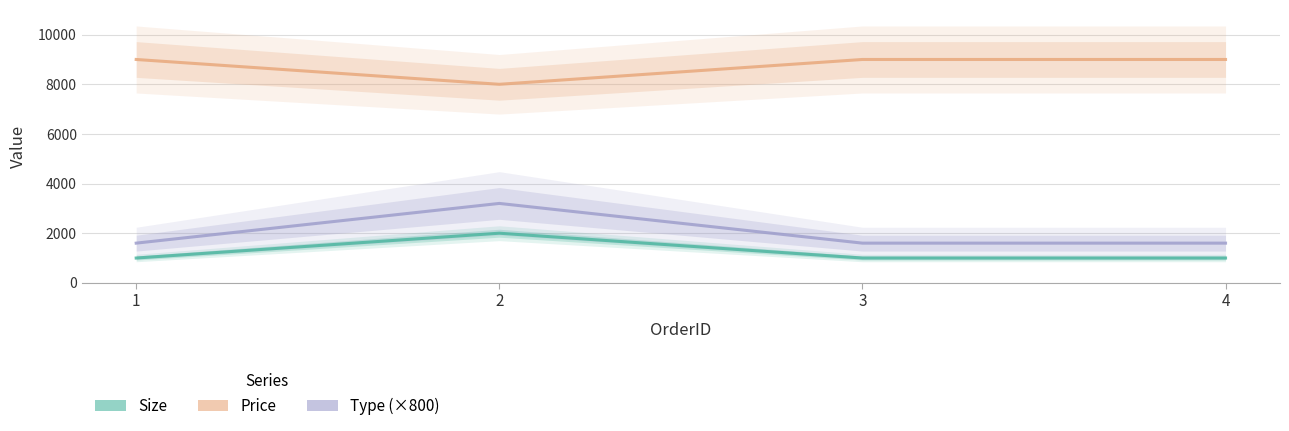

What is the average value of the Size series?

1250